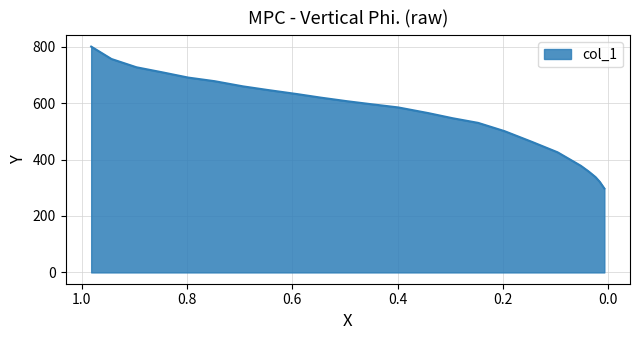

What is the value of the 1st point from the left?

800.0